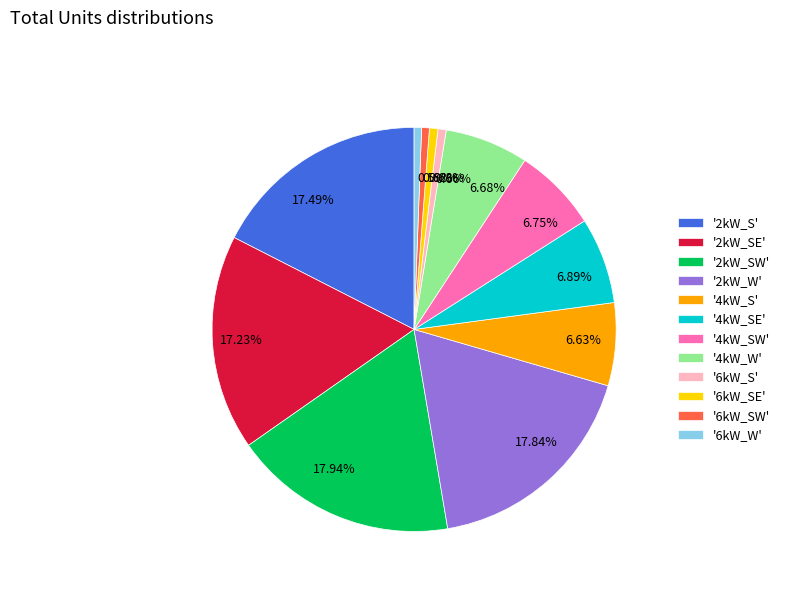

What is the ratio of the value at 17.23% to the value at 6.63%?

2.6